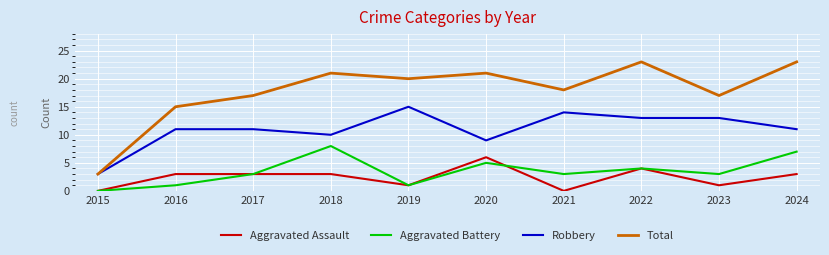

Is this an area chart (filled region under the line)?

No